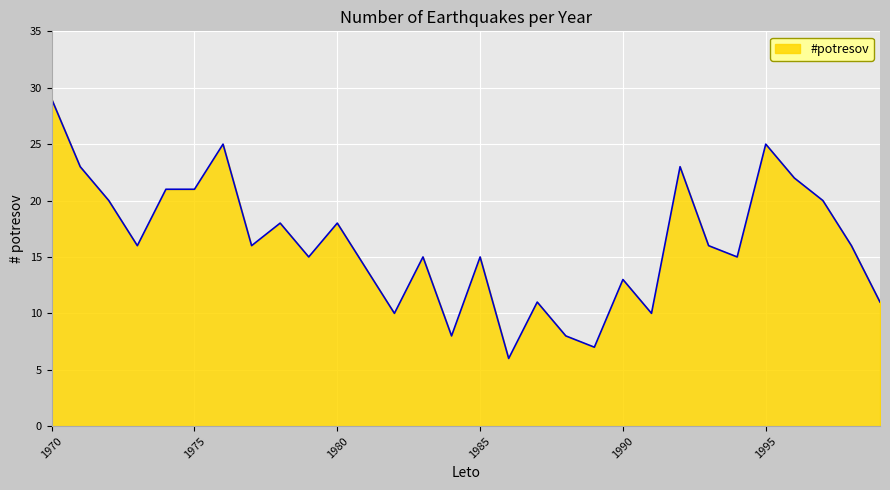

What is the minimum value shown in the chart?

6